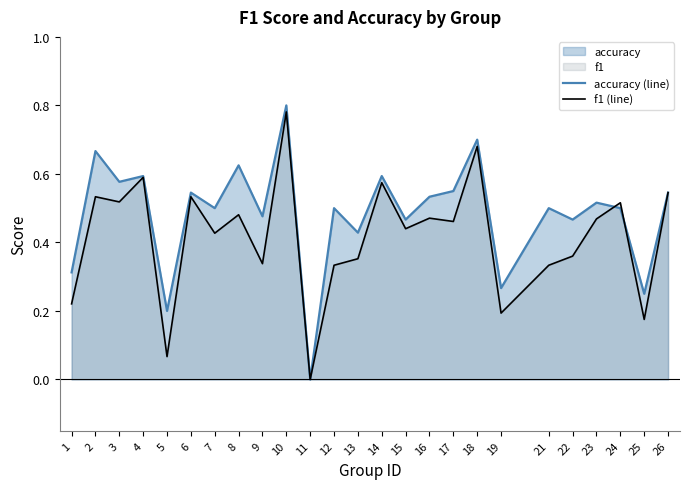

Between 8 and 9, which is larger?

8